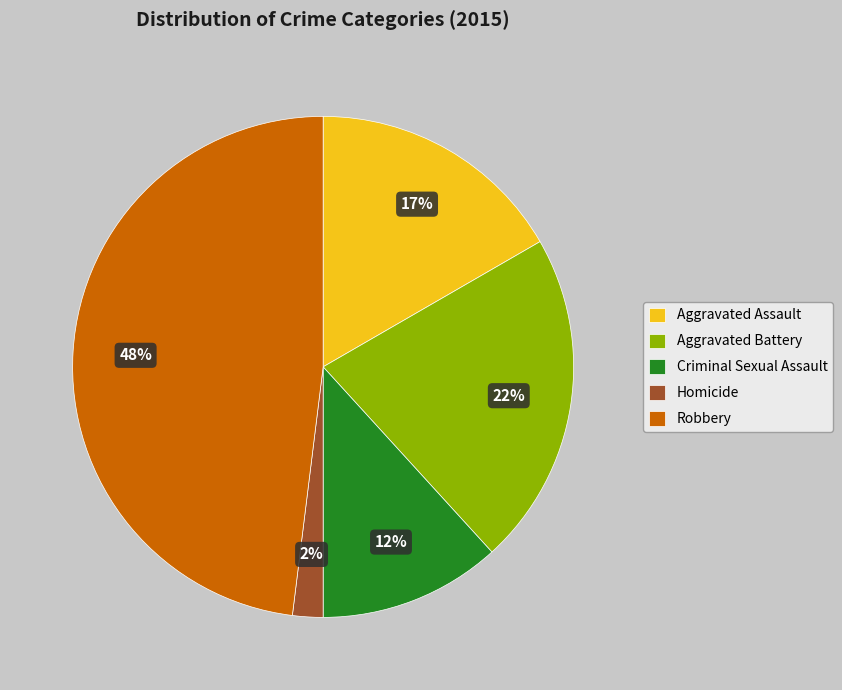

How many segments does this pie chart have?

5